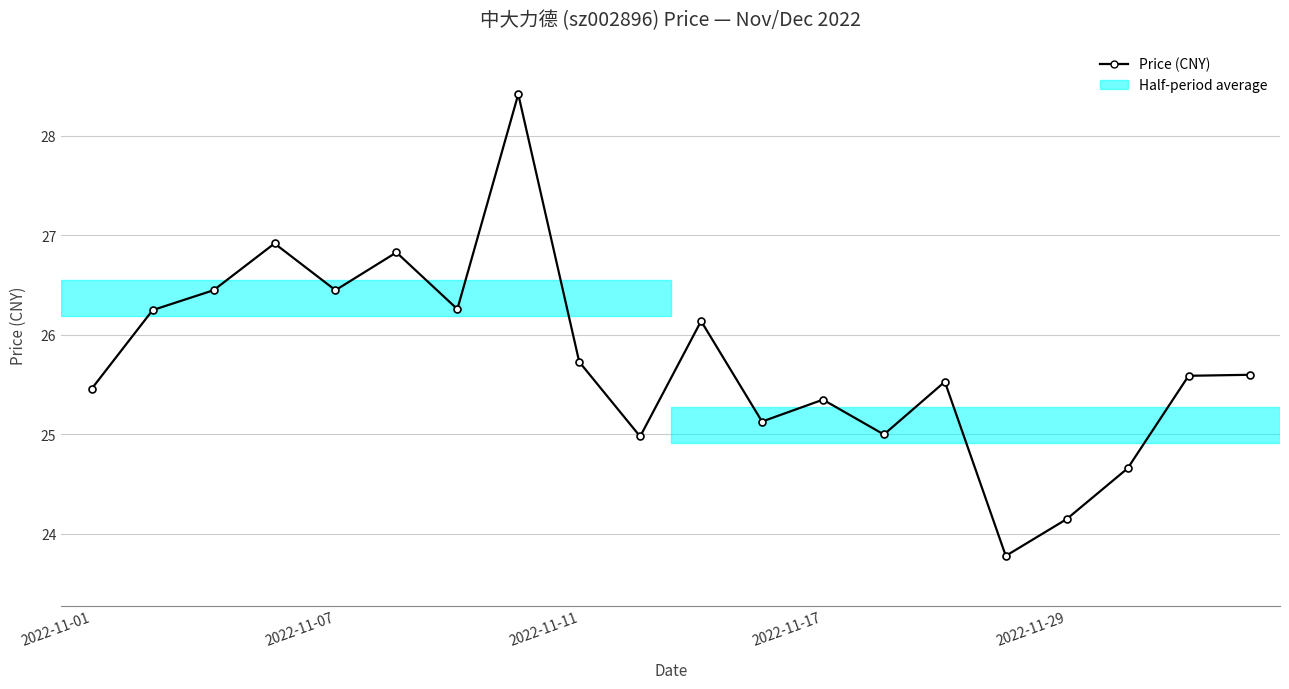

What is the difference between the maximum and minimum values?

4.6